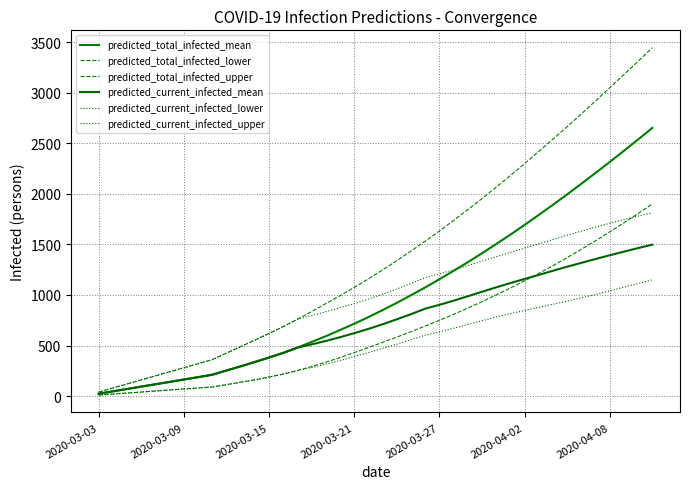

Does the chart have visible grid lines?

Yes